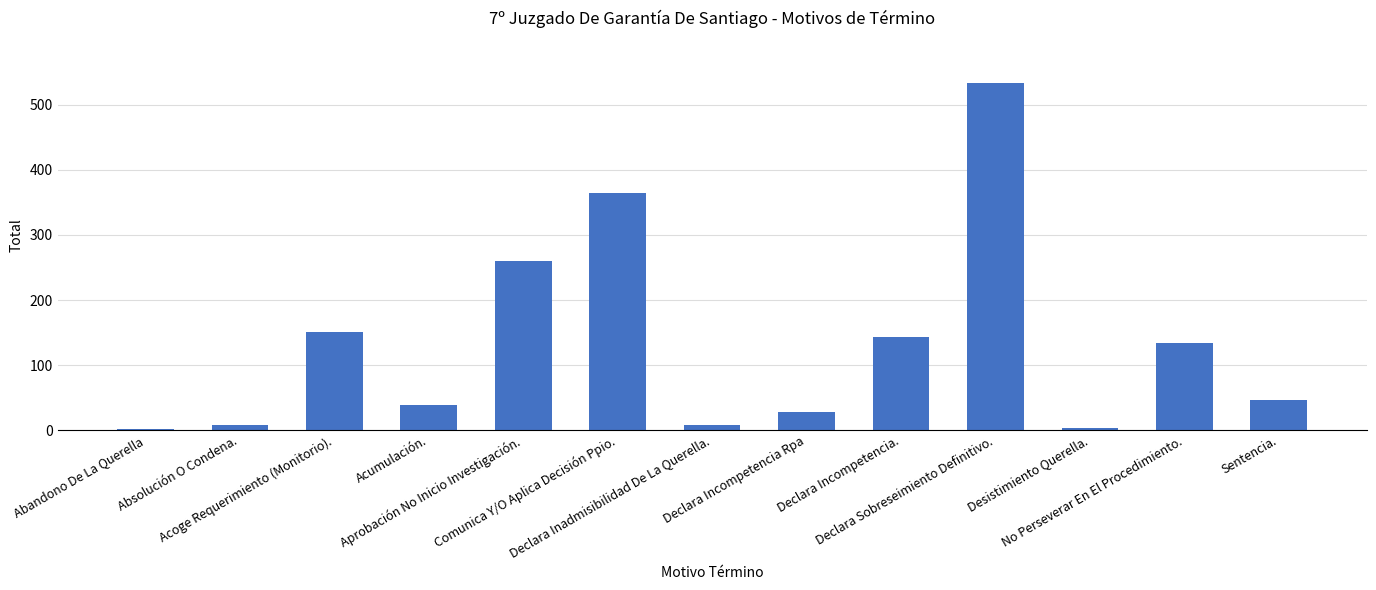

What is the sum of the values at No Perseverar En El Procedimiento. and Abandono De La Querella?

136